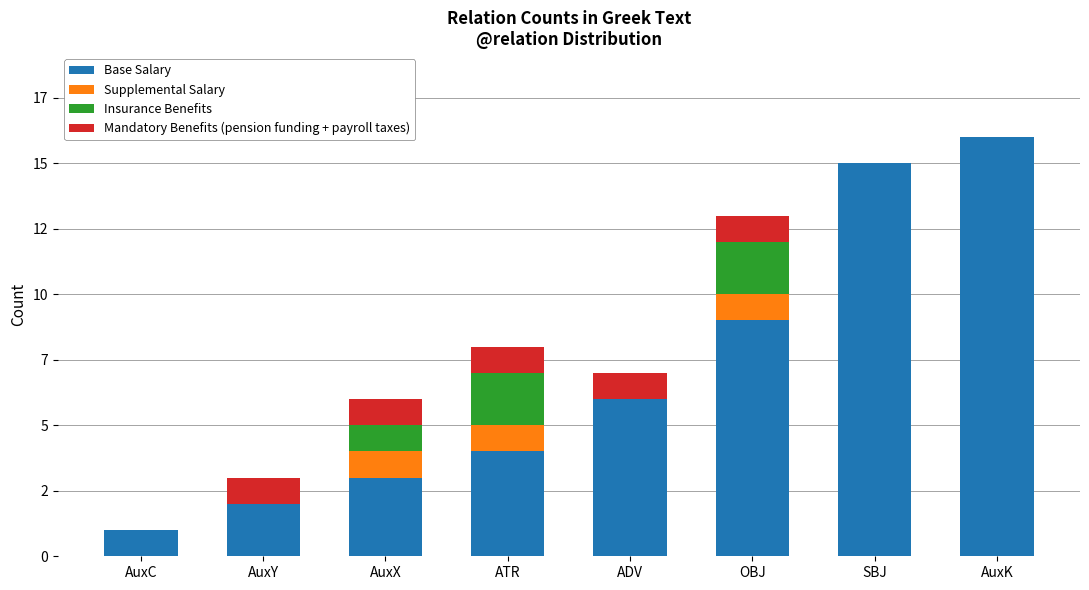

What position from the right is OBJ?

3